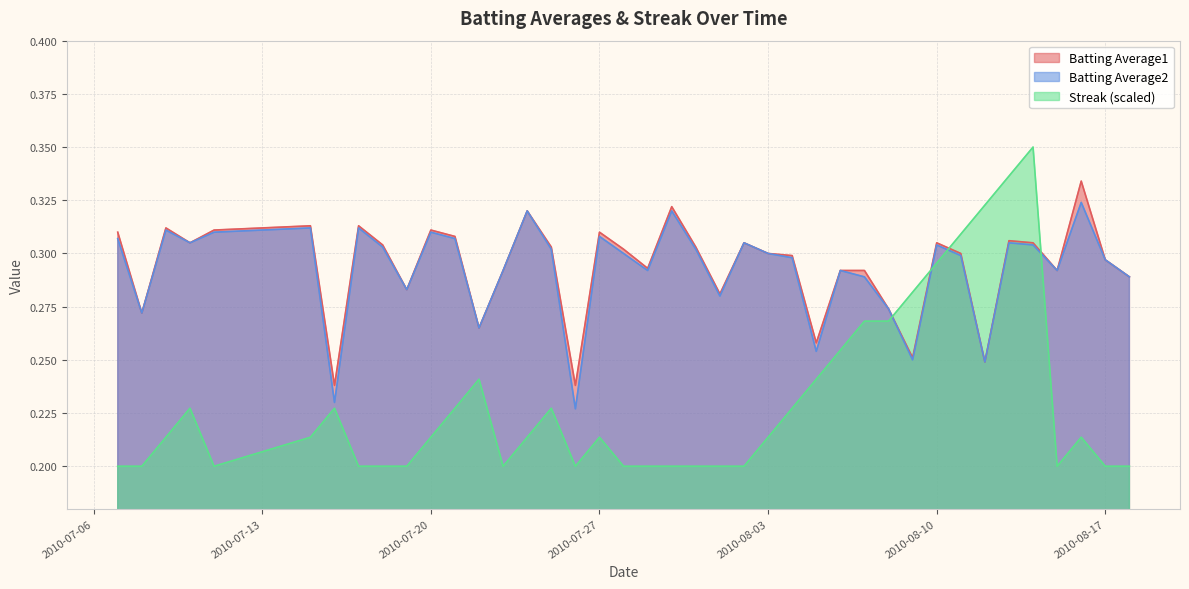

True or false: Batting Average2 and Batting Average1 cross at least once.

False